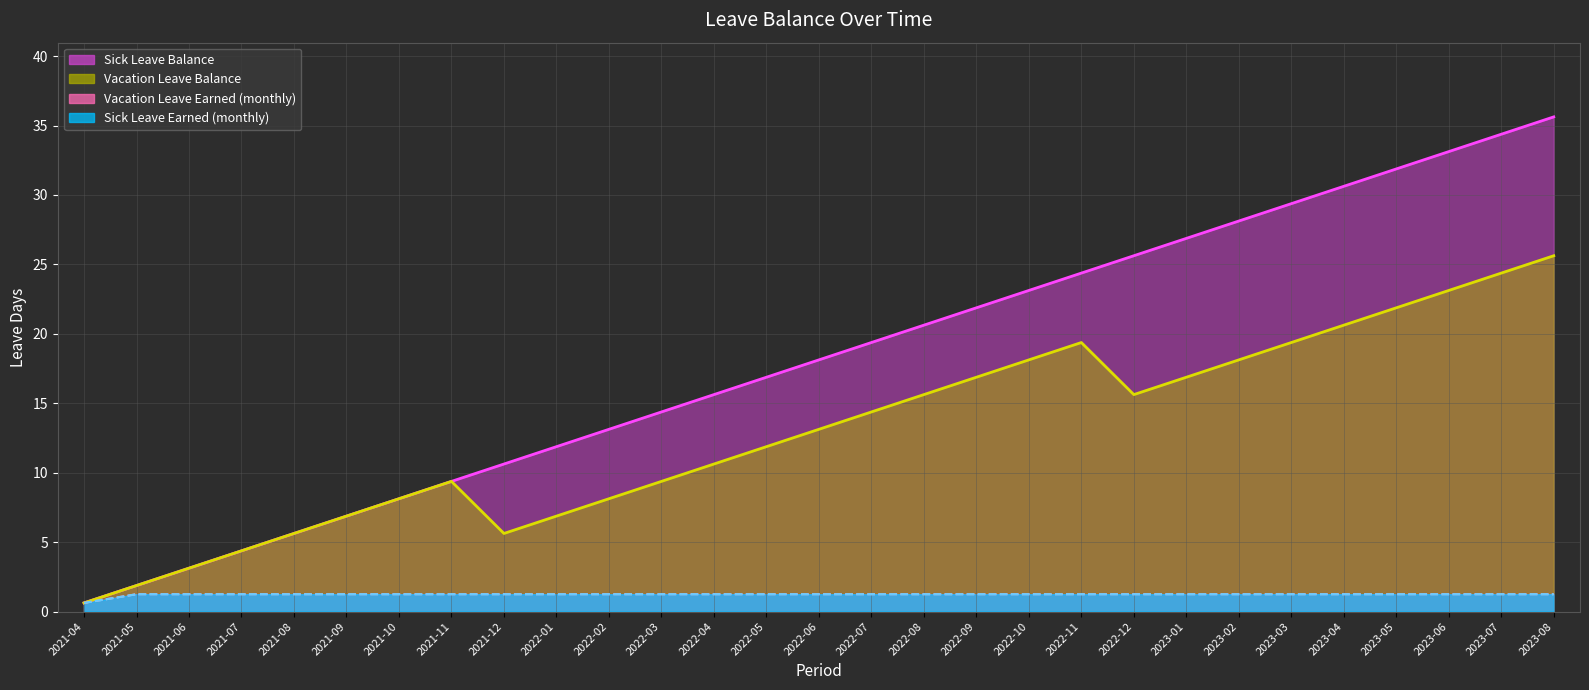

What is the label of the 8th point from the right?

2023-01